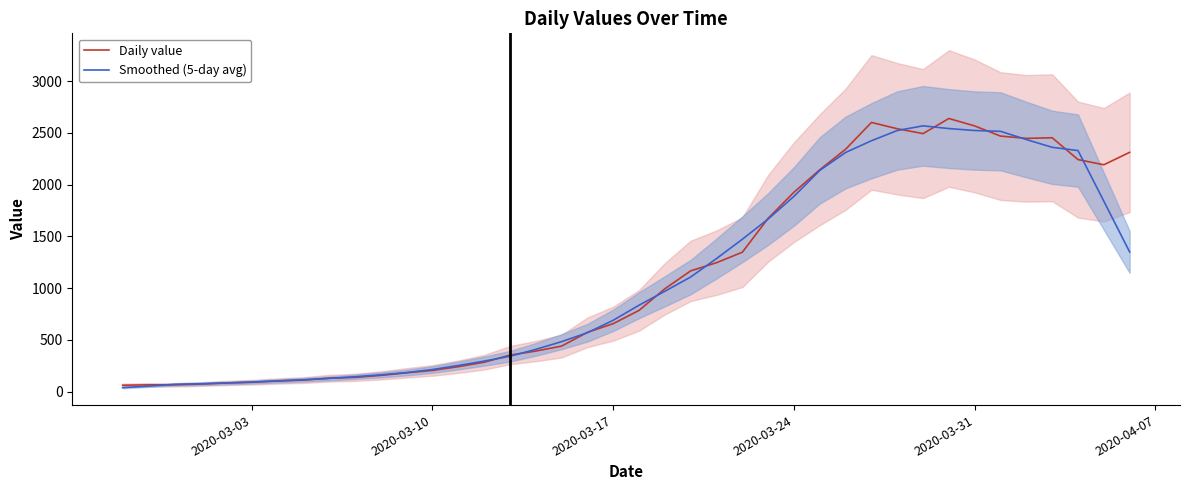

Rank the series by their average value, from lowest to highest.

Smoothed (5-day avg), Daily value